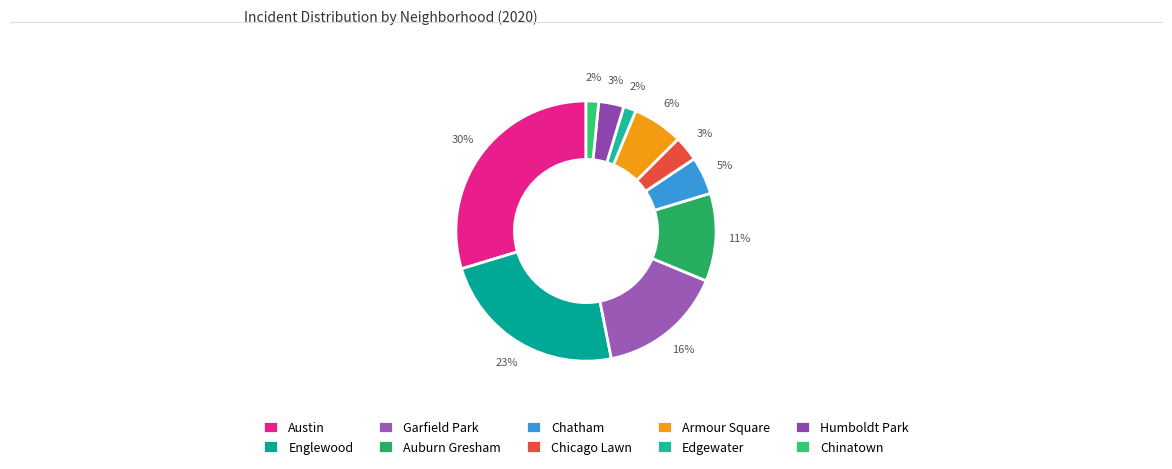

What percentage is the Garfield Park slice, to the nearest percent?

16%